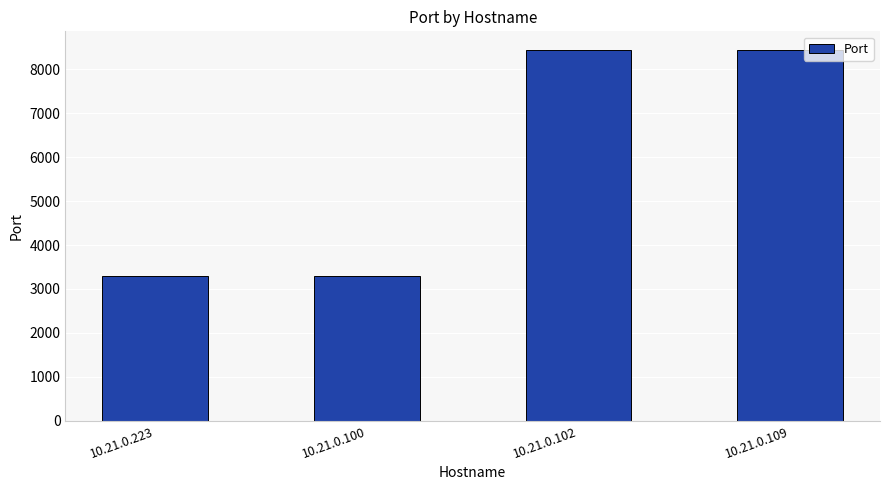

What is the ratio of the value at 10.21.0.102 to the value at 10.21.0.100?

2.6